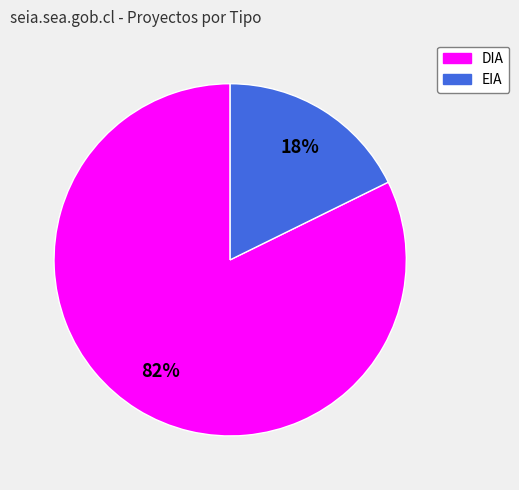

Is the sum of EIA and DIA greater than half?

Yes